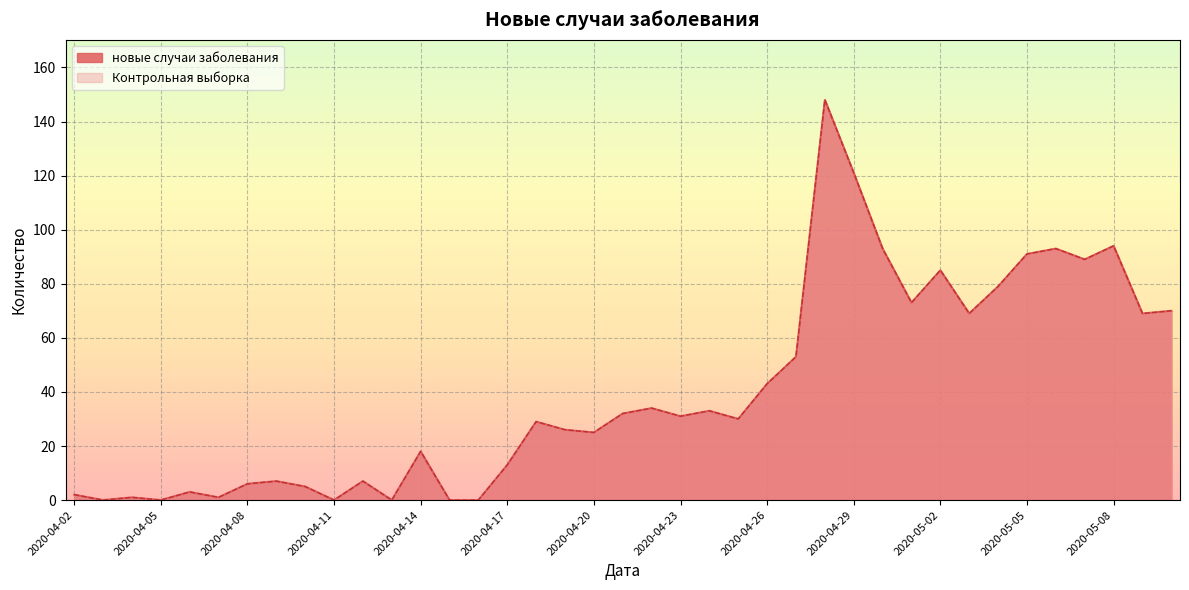

Where is новые случаи заболевания nearest to the value 74?

2020-05-01